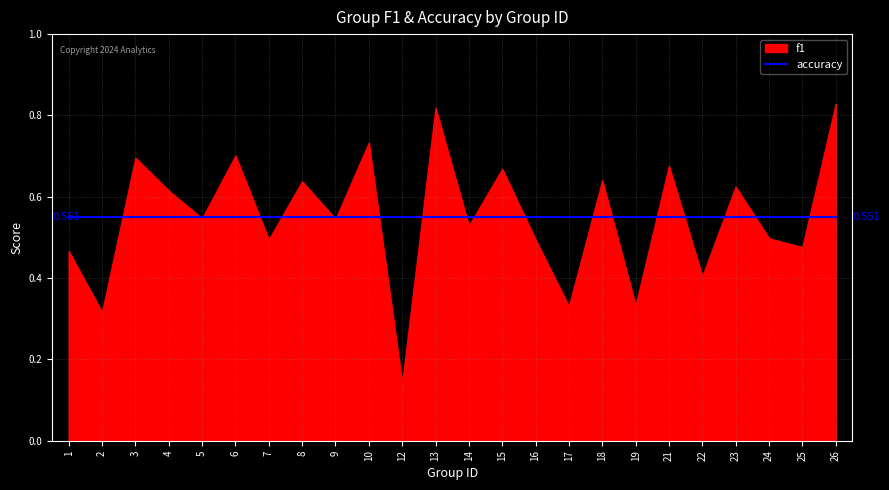

Which series has the largest total across all categories?

accuracy